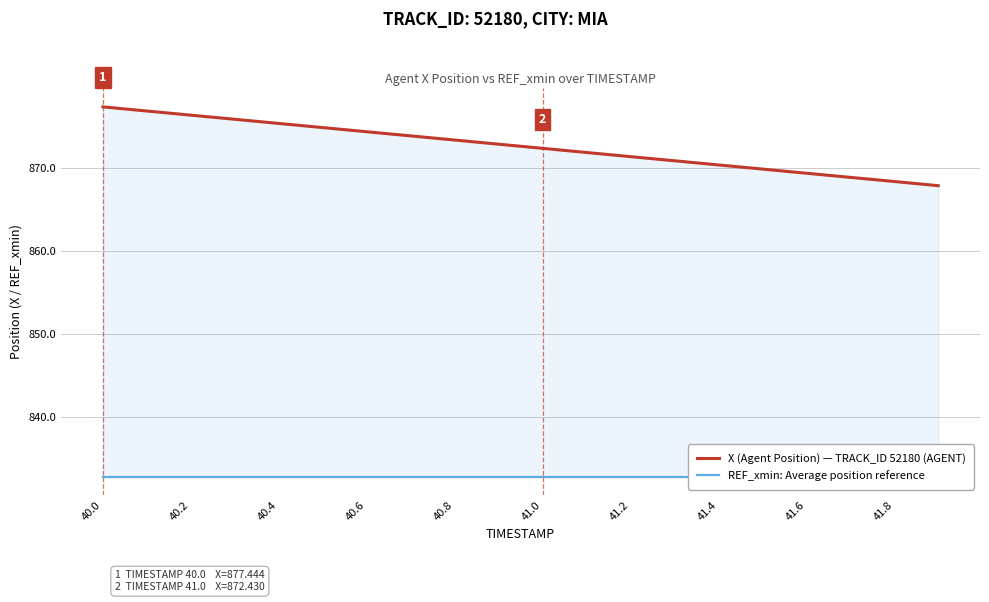

How many lines are shown in the chart?

2